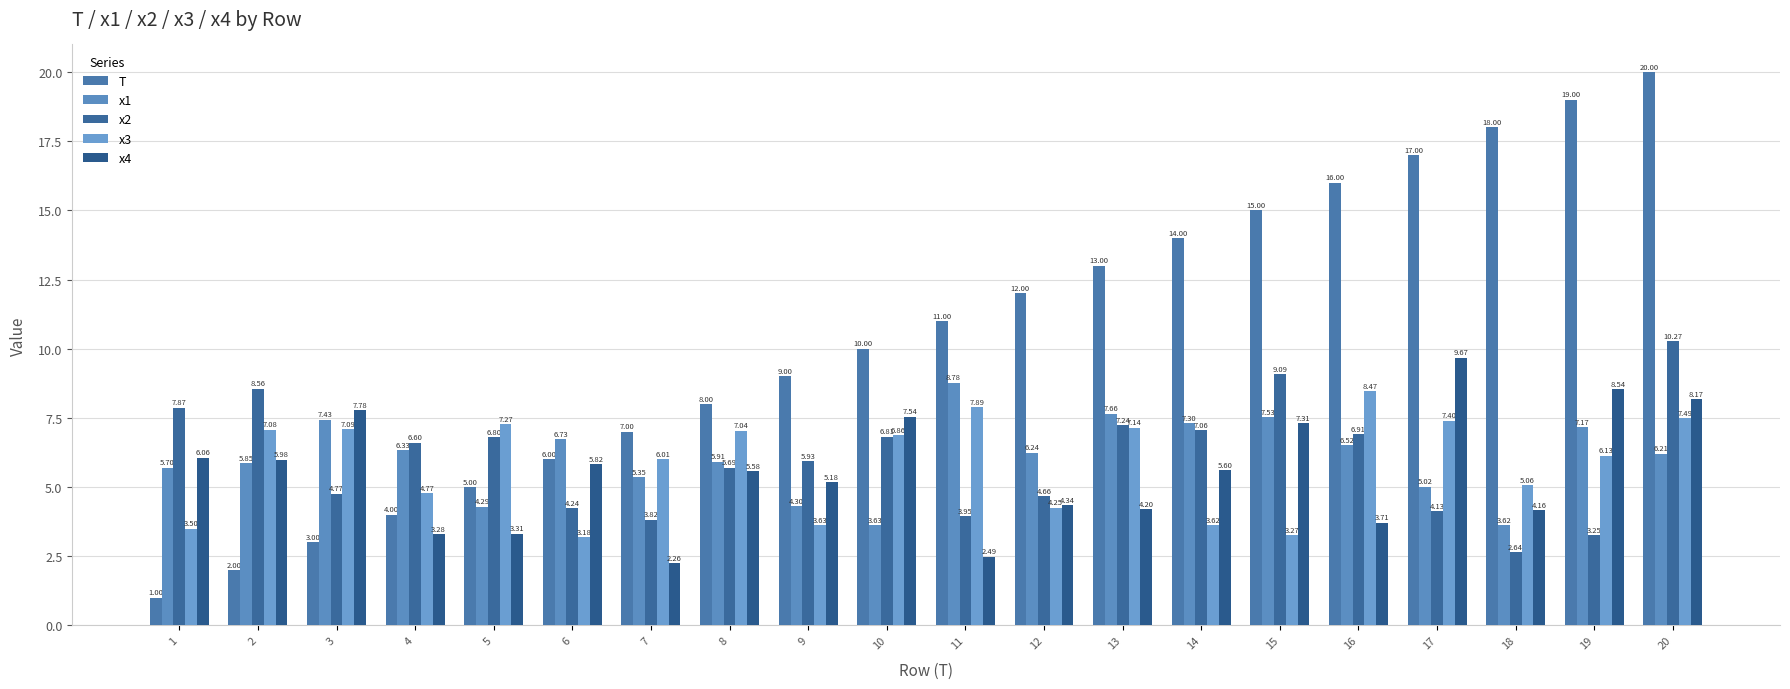

Which series has the largest total across all categories?

T